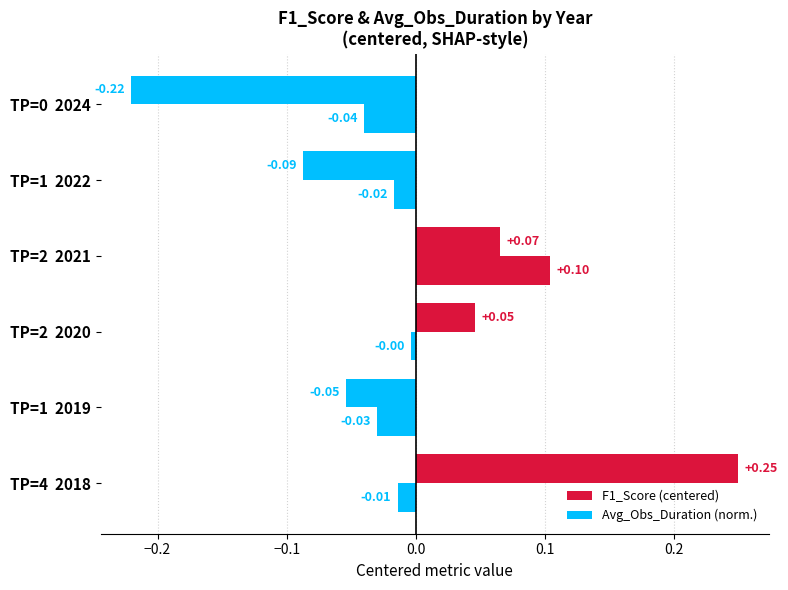

What is the value of the F1_Score (centered) bar at the 2nd from the left?

-0.1